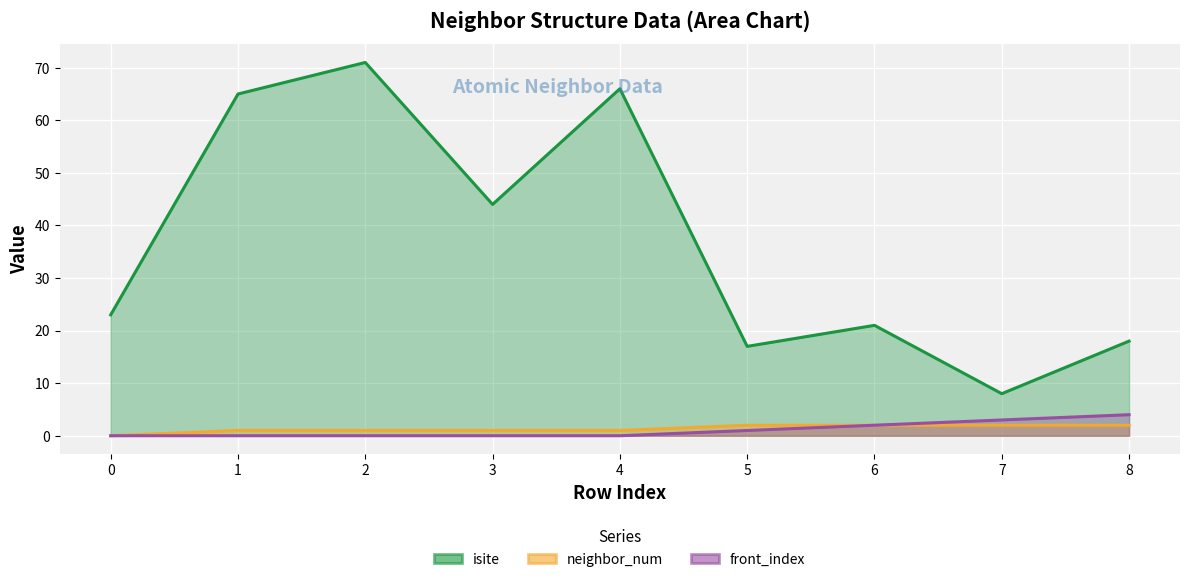

At which category does the chart reach its peak across all series?

2